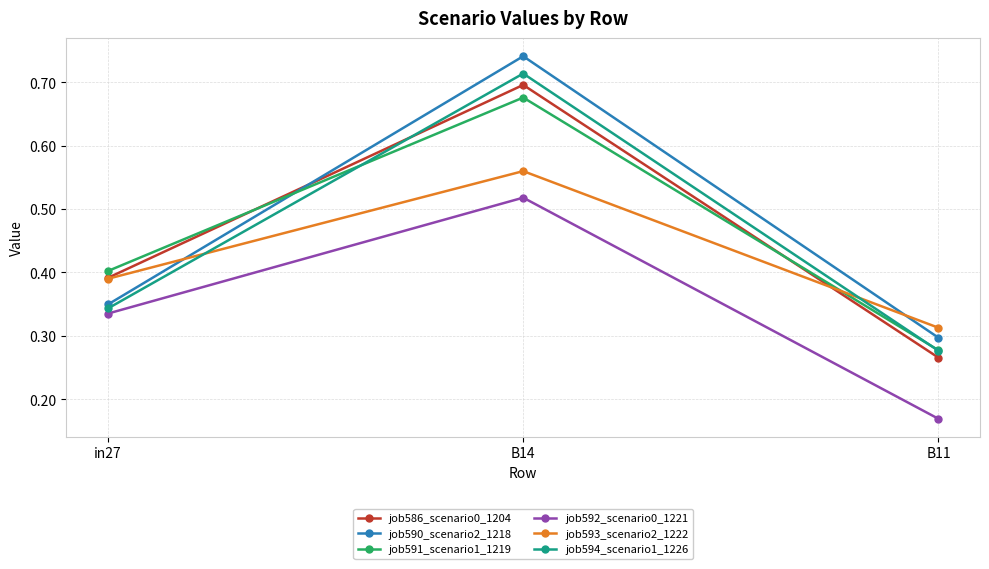

Rank the categories by job590_scenario2_1218 value from highest to lowest.

B14, in27, B11